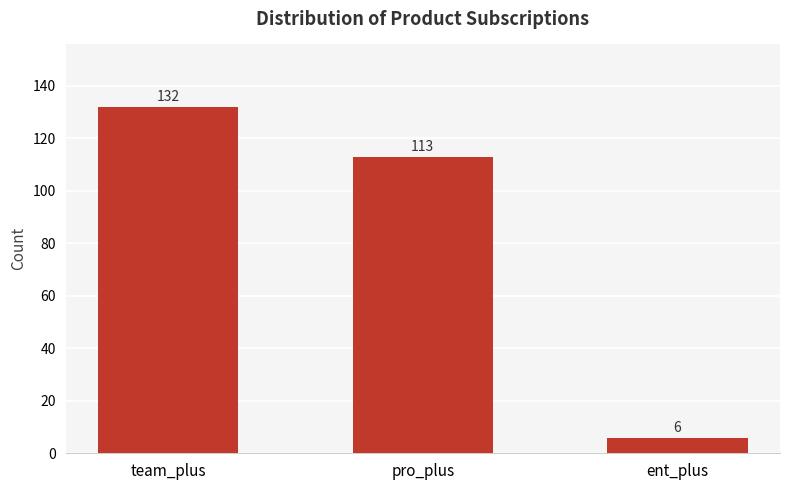

At which label does the data first exceed 113?

team_plus